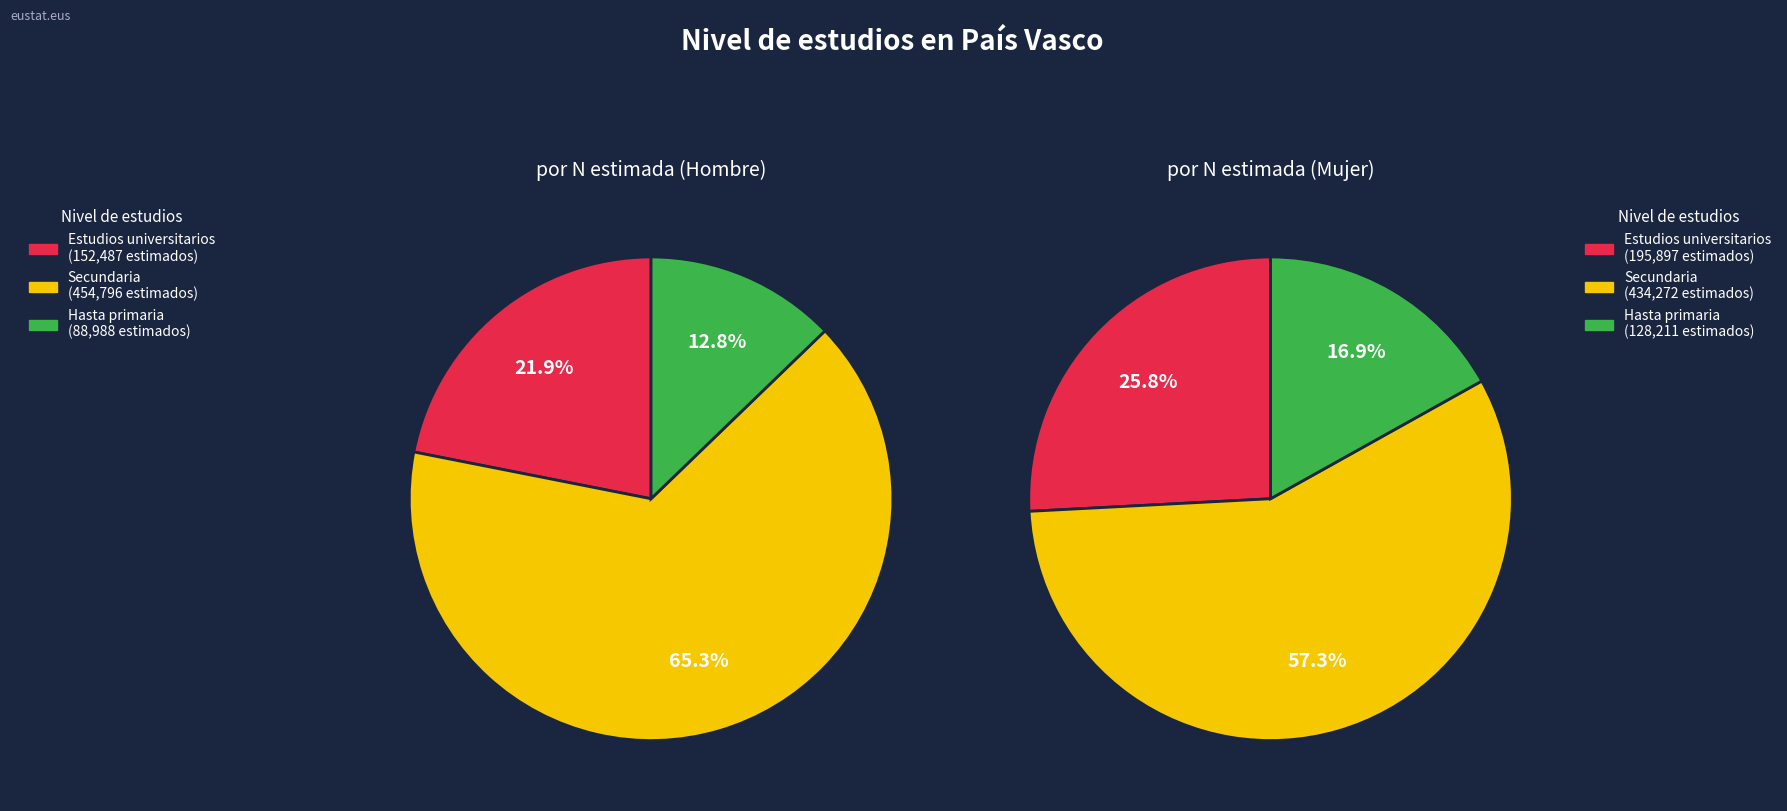

What percentage is the Estudios universitarios slice, to the nearest percent?

26%